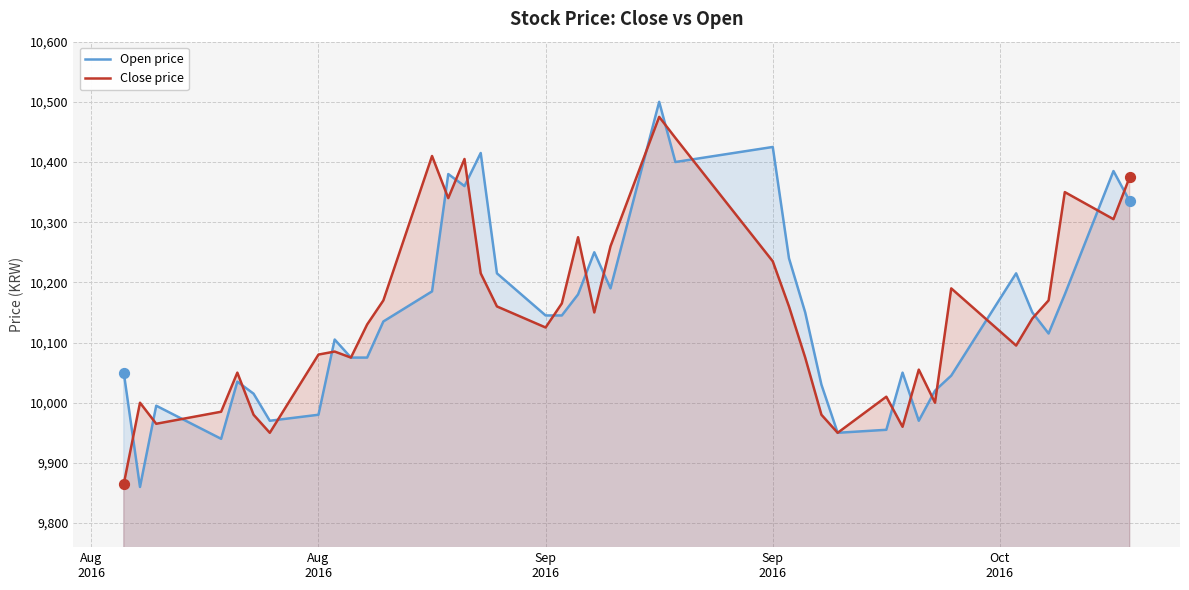

Which series has the largest total across all categories?

Open price